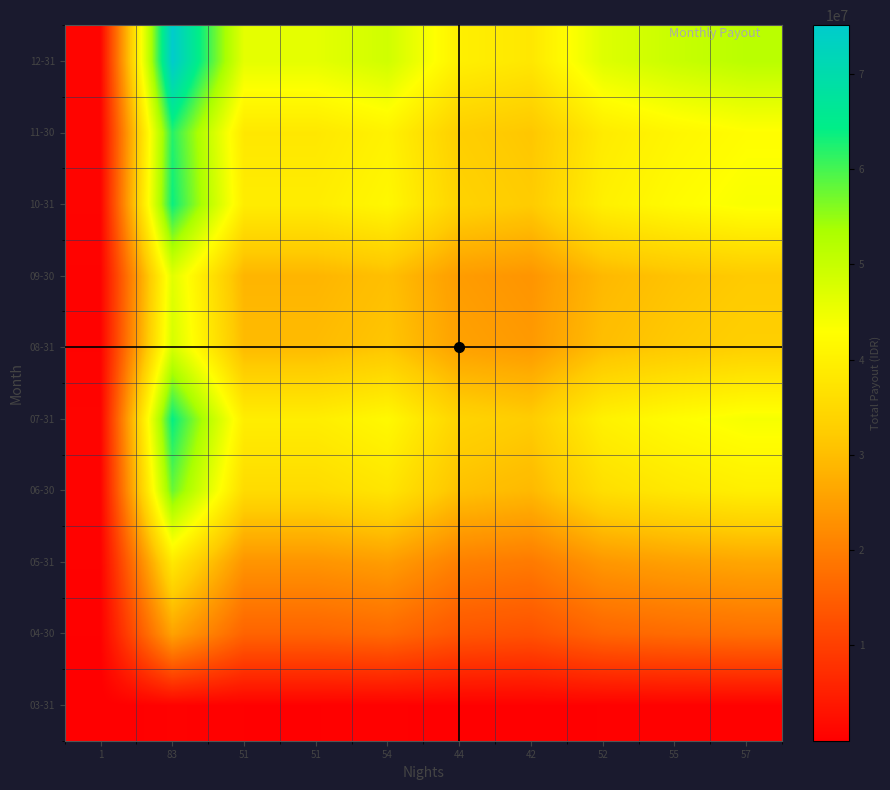

What is the spread (max minus min) of values at 55?

49440980.4